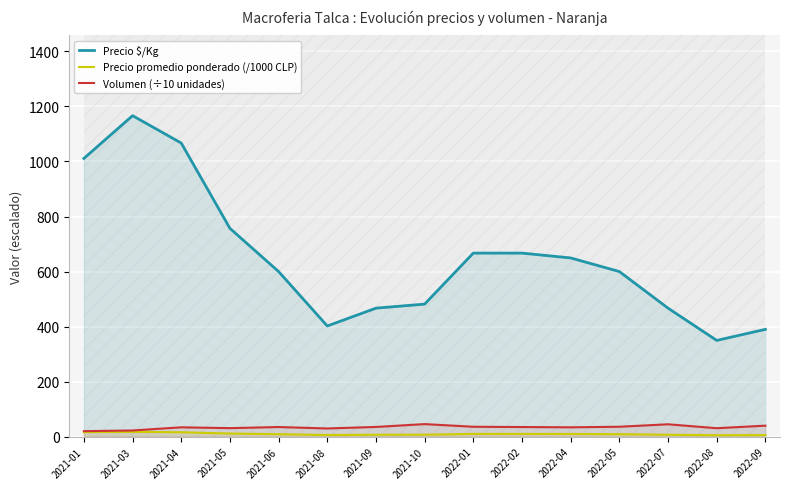

Which label corresponds to the largest value in the chart?

2021-03